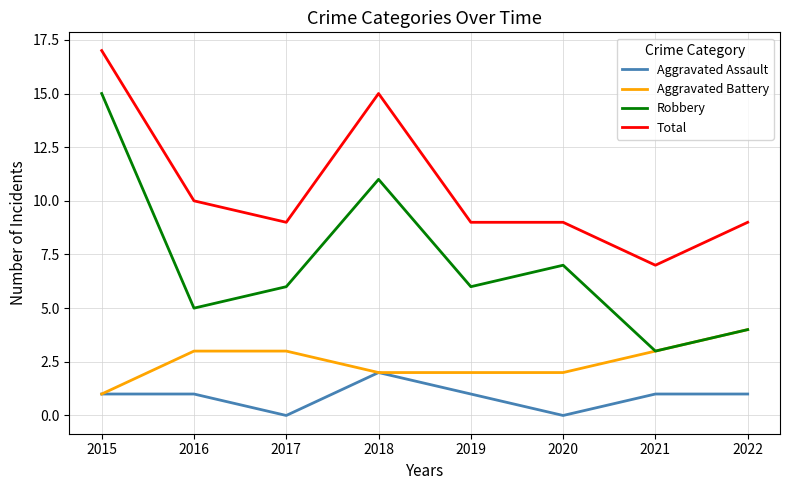

Reading left to right, transcribe all the data shown in this chart.

Aggravated Assault: 1	1	0	2	1	0	1	1
Aggravated Battery: 1	3	3	2	2	2	3	4
Robbery: 15	5	6	11	6	7	3	4
Total: 17	10	9	15	9	9	7	9